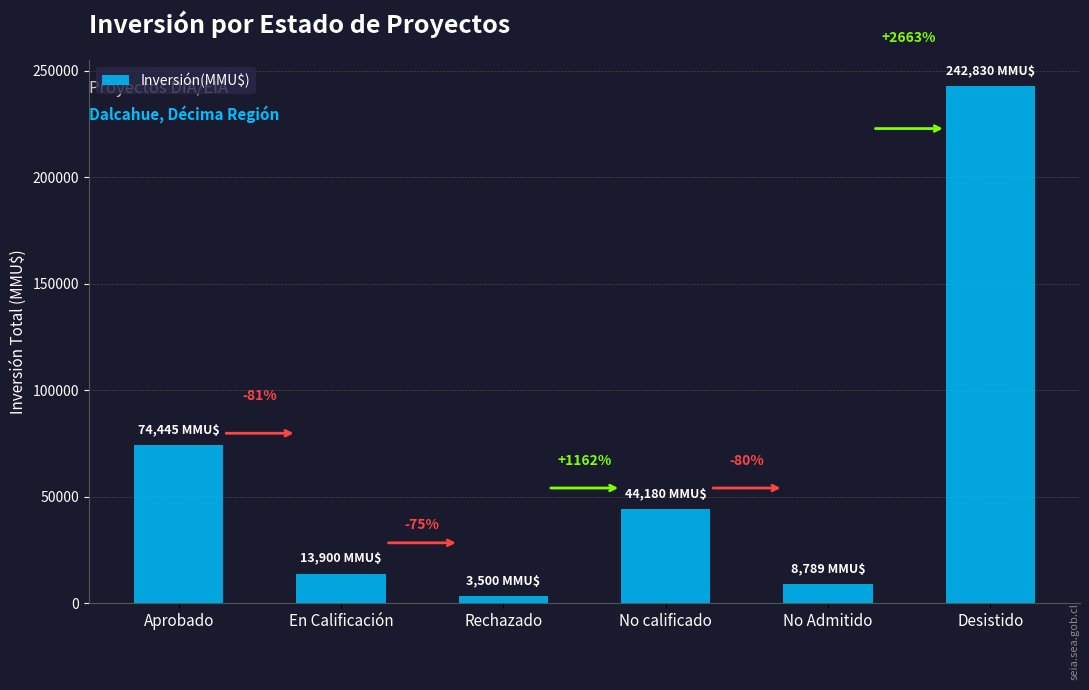

At which category does the chart reach its peak across all series?

Desistido